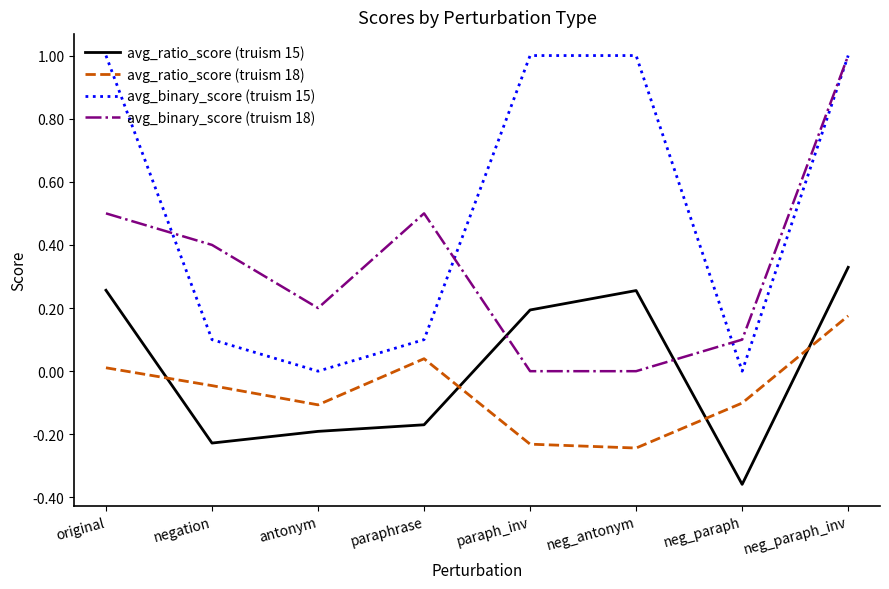

Which label corresponds to the smallest value in the chart?

neg_paraph